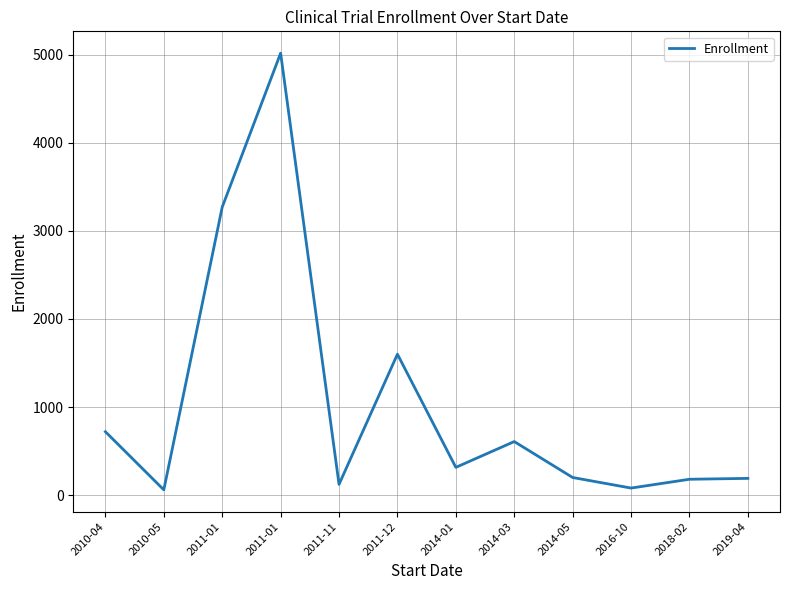

Rank the categories by value from highest to lowest.

2011-01, 2011-01, 2011-12, 2010-04, 2014-03, 2014-01, 2014-05, 2019-04, 2018-02, 2011-11, 2016-10, 2010-05